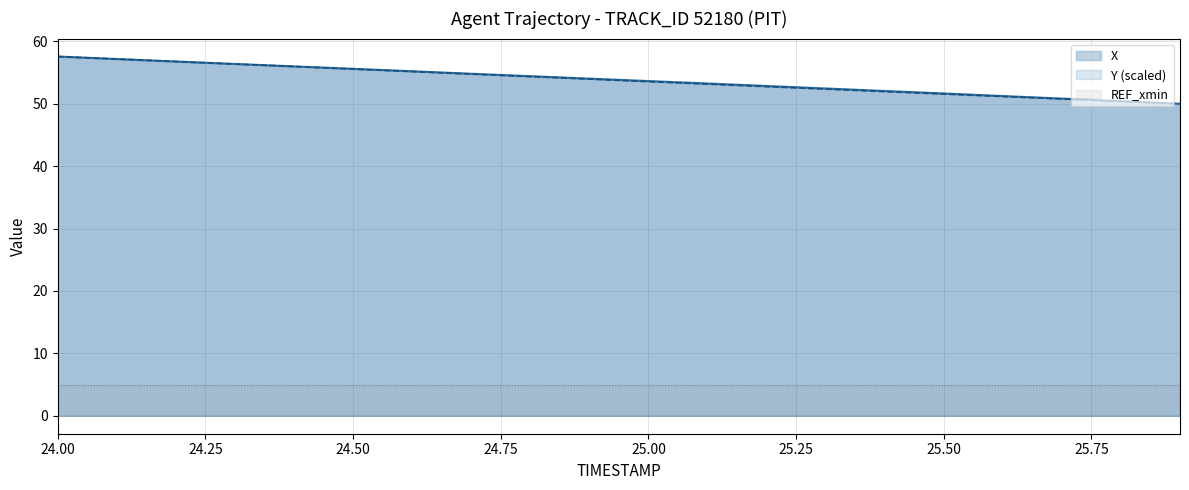

At how many categories does at least one series exceed 52?

15